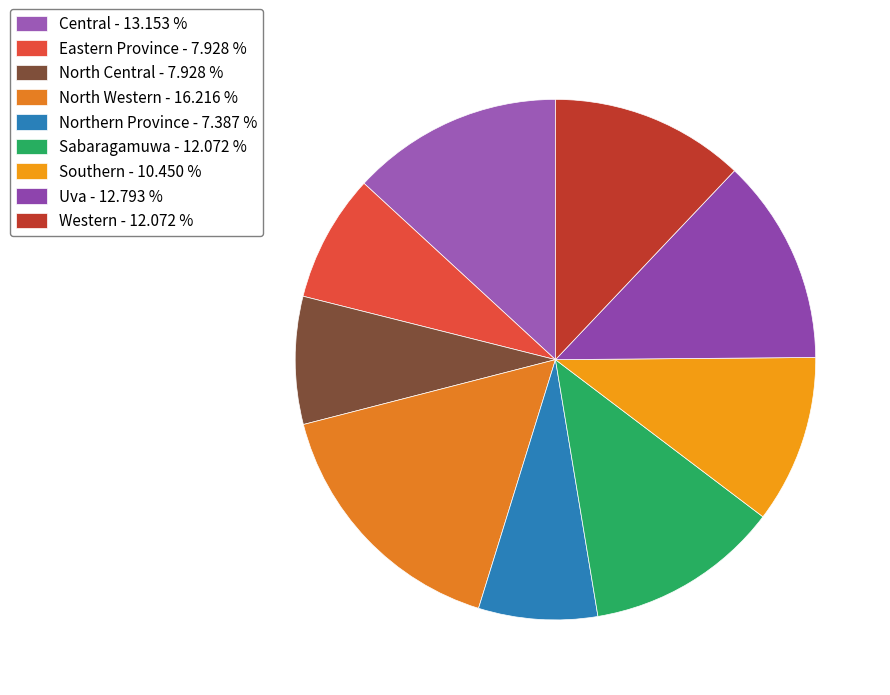

How many slices are in this pie chart?

9